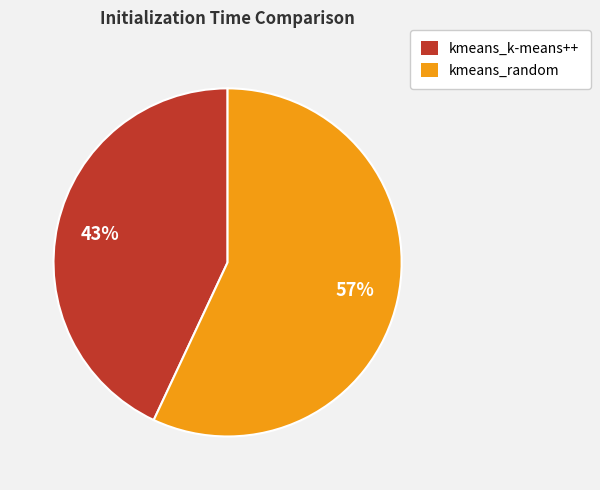

How many segments does this pie chart have?

2